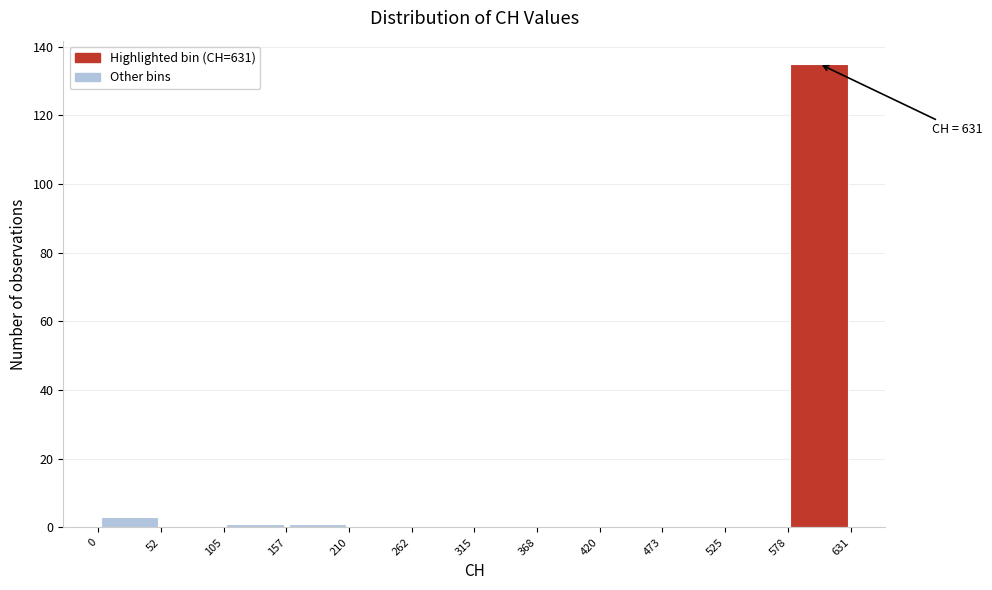

Over which range of the x-axis is the bar tallest?

578 to 631